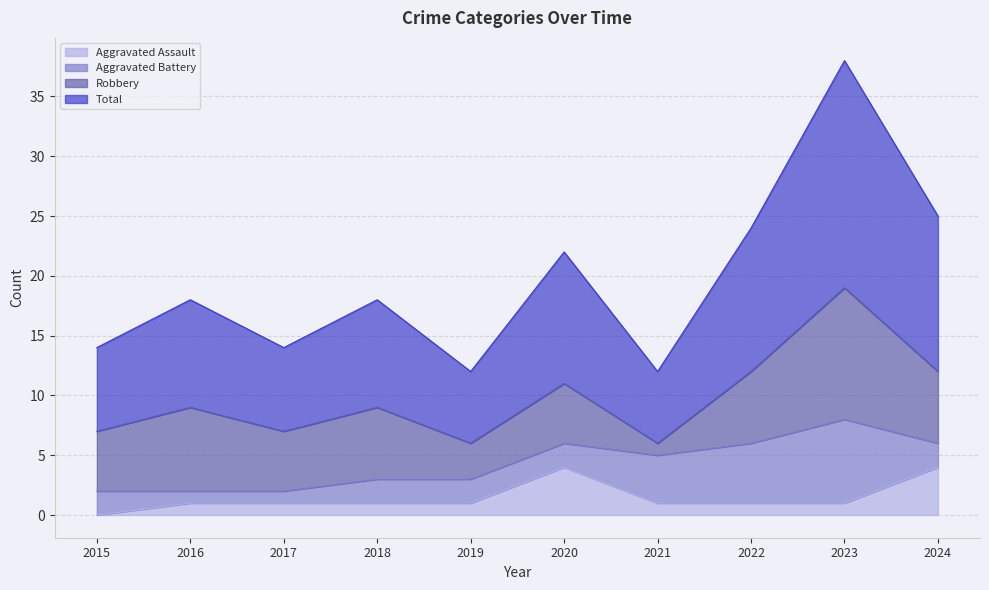

At how many categories does at least one series exceed 26?

1